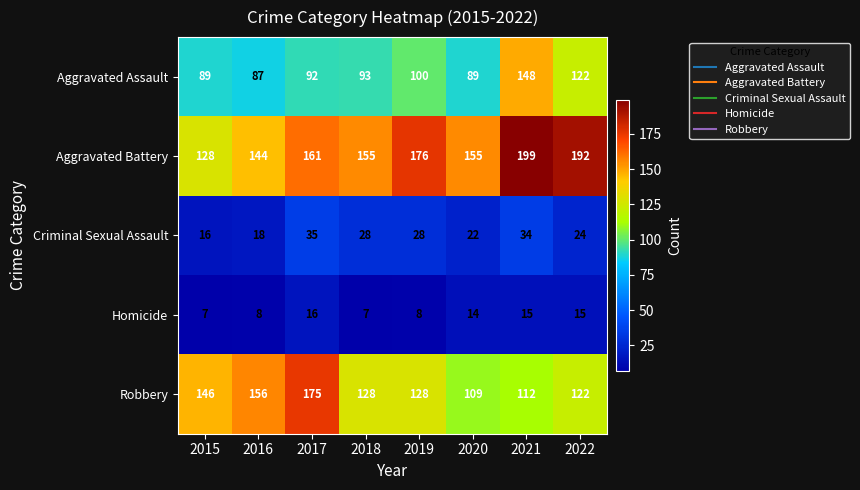

What is the difference between the Homicide values at 2019 and 2021?

7